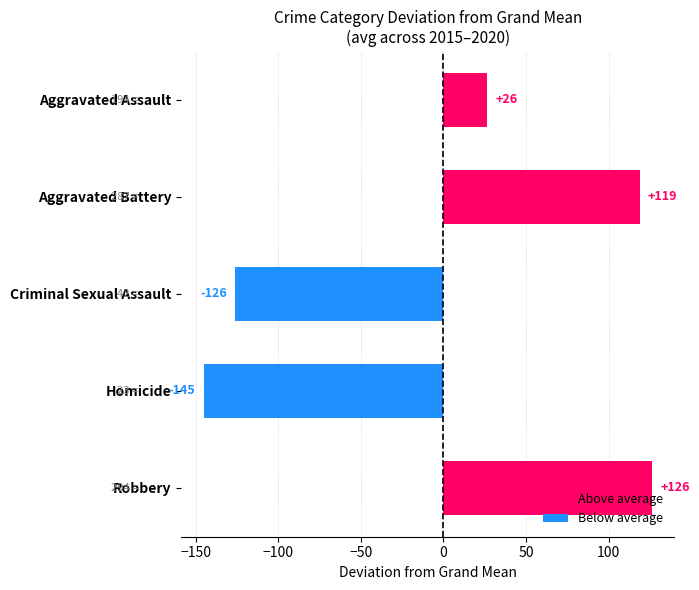

Between Aggravated Battery and Robbery, which is larger?

Robbery